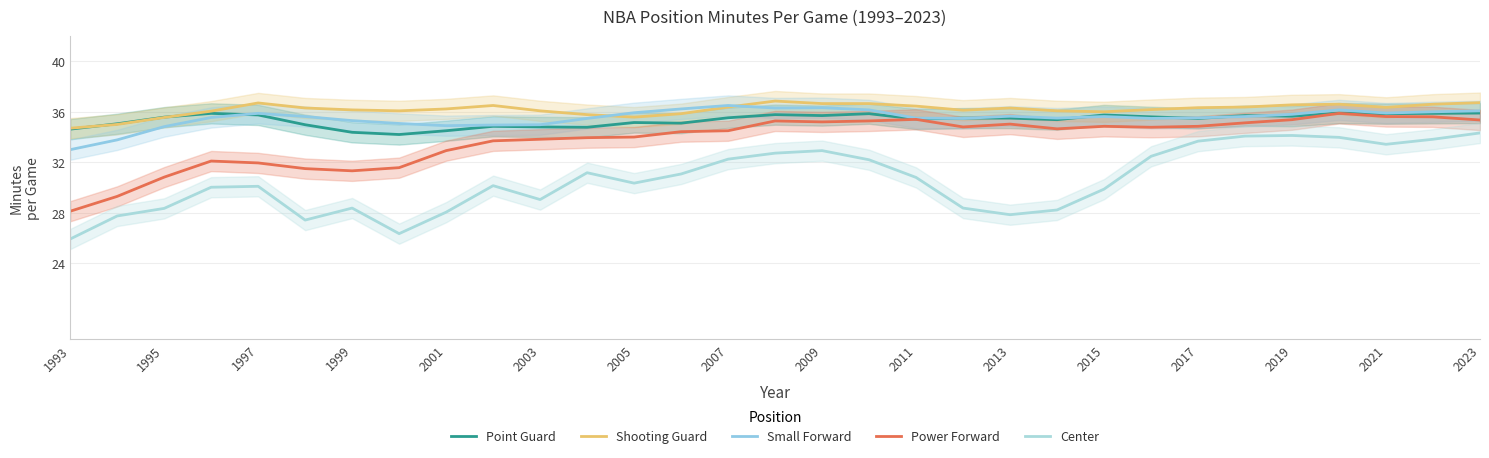

Reading left to right, transcribe all the data shown in this chart.

Point Guard: 34.6	35.0	35.6	35.9	35.8	35.0	34.4	34.2	34.5	34.8	34.8	34.8	35.1	35.1	35.5	35.8	35.7	35.9	35.4	35.5	35.5	35.4	35.8	35.6	35.5	35.7	35.6	35.9	35.8	35.9	35.9
Shooting Guard: 34.7	35.0	35.5	36.1	36.7	36.3	36.1	36.1	36.2	36.5	36.1	35.8	35.6	35.8	36.4	36.8	36.6	36.6	36.5	36.1	36.3	36.1	36.0	36.2	36.3	36.4	36.5	36.6	36.4	36.6	36.7
Small Forward: 33.0	33.8	34.8	35.5	35.9	35.6	35.3	35.1	34.9	35.0	35.0	35.5	35.9	36.2	36.5	36.3	36.3	36.2	35.5	35.5	35.7	35.5	35.6	35.5	35.5	35.6	35.8	36.1	35.9	36.0	36.1
Power Forward: 28.1	29.3	30.8	32.1	32.0	31.5	31.3	31.6	32.9	33.7	33.8	34.0	34.0	34.4	34.5	35.3	35.2	35.3	35.4	34.8	35.0	34.6	34.8	34.8	34.9	35.1	35.4	35.9	35.6	35.6	35.4
Center: 25.9	27.8	28.4	30.0	30.1	27.4	28.4	26.4	28.1	30.1	29.1	31.2	30.4	31.1	32.2	32.7	32.9	32.2	30.8	28.4	27.9	28.2	29.9	32.5	33.7	34.1	34.1	34.0	33.4	33.8	34.3